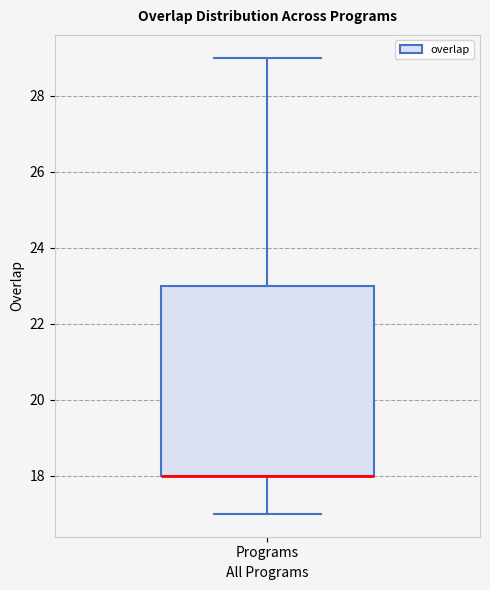

Transcribe this box plot: give where the median line is, the range the box spans, and where the two whiskers end, as read against the y-axis. The values are not printed on the chart, so give them approximately, as read against the axis.

median 18 (drawn on the box's lower edge), box 18 to 23, whiskers 17 to 29